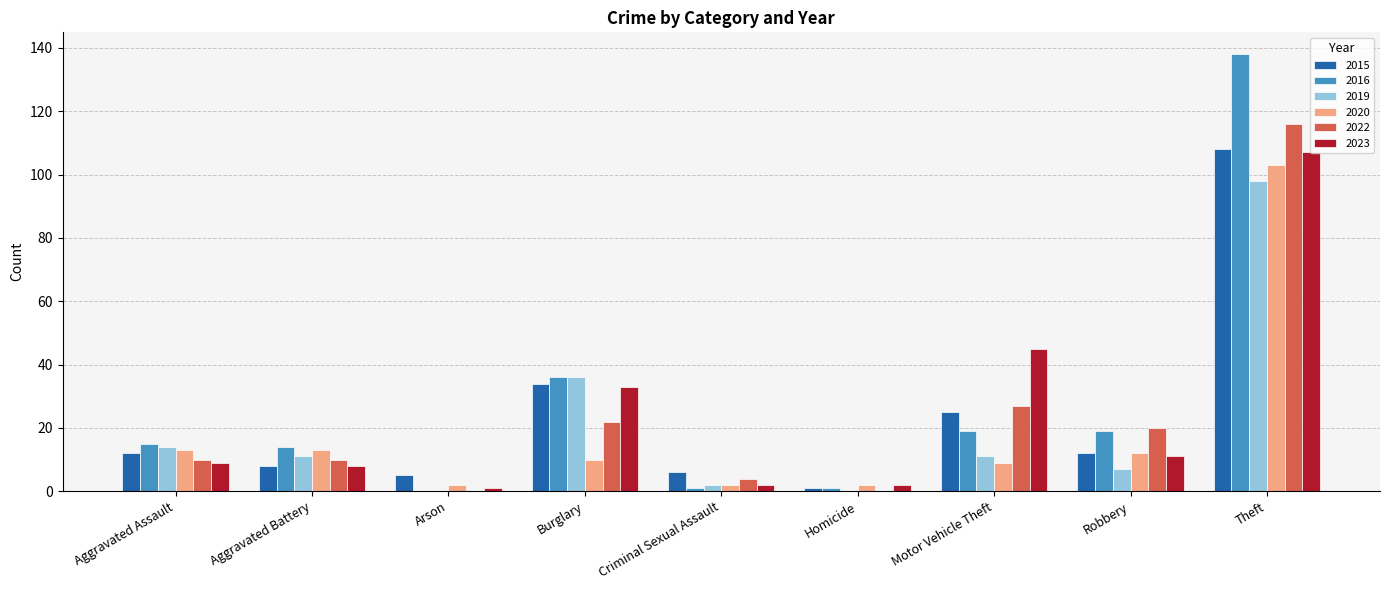

Are the bars horizontal?

No